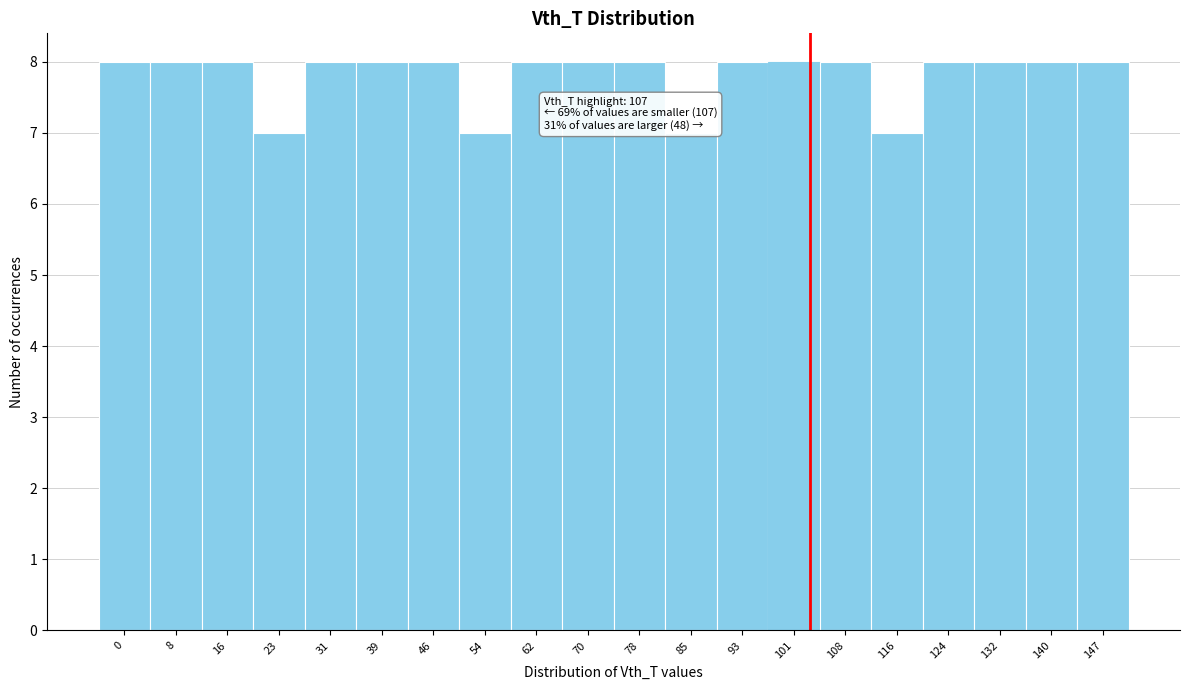

Reading left to right, what are all the values shown in this chart?

8	8	8	7	8	8	8	7	8	8	8	7	8	8	8	7	8	8	8	8